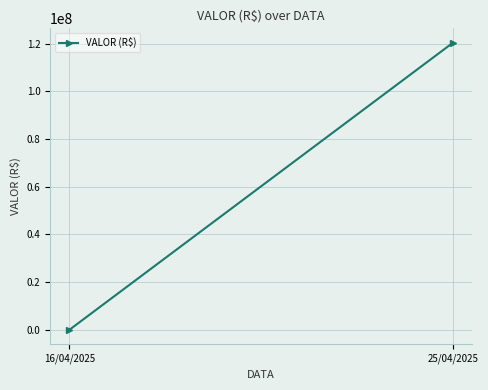

Reading right to left, transcribe all the data shown in this chart.

25/04/2025=120391283.0	16/04/2025=1000.0